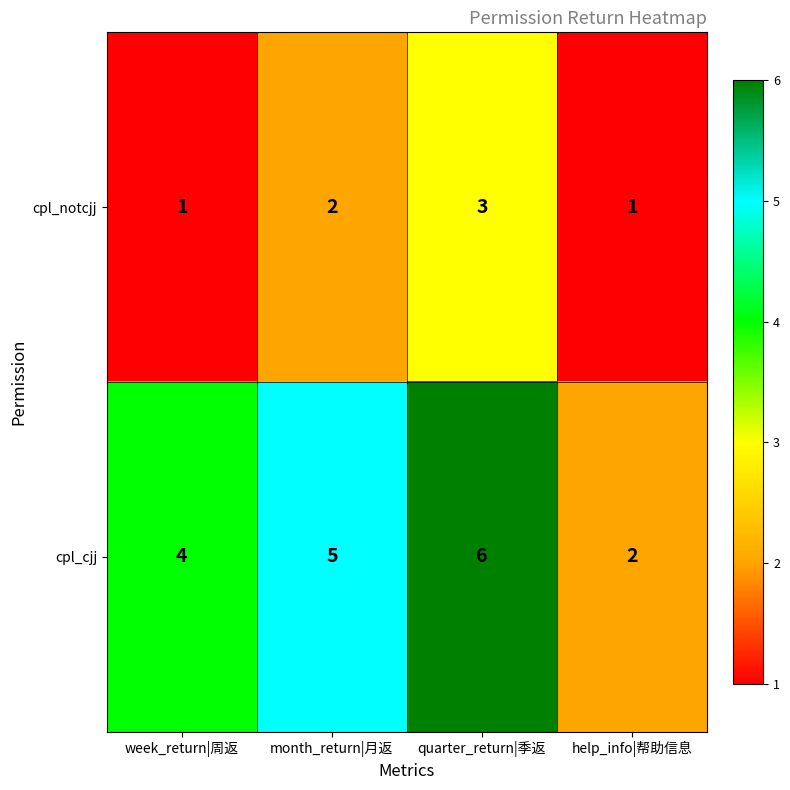

At week_return|周返, list the series in order from smallest to largest.

cpl_notcjj, cpl_cjj